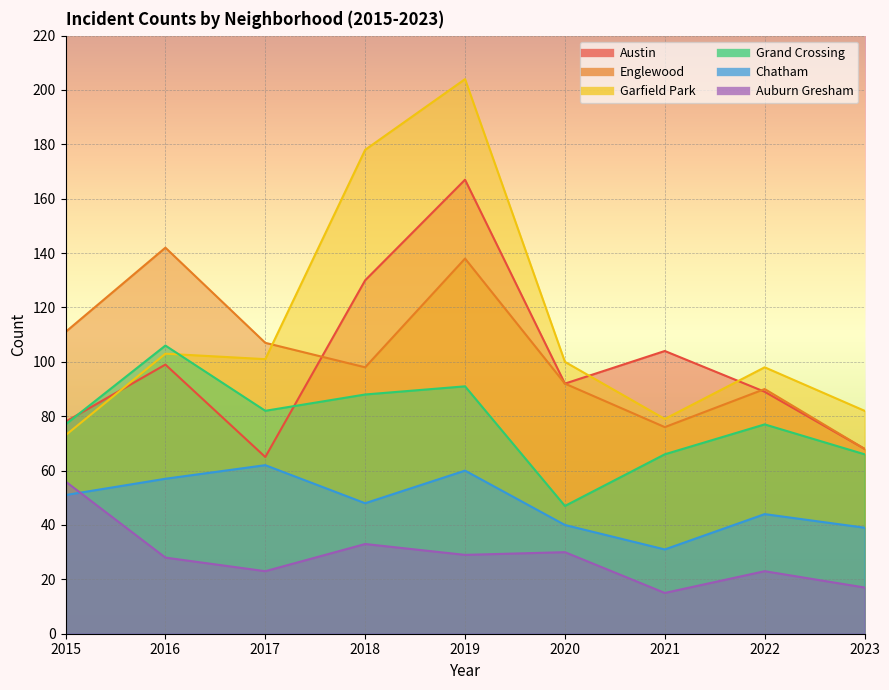

What is the difference between the highest and lowest values at 2023?

65